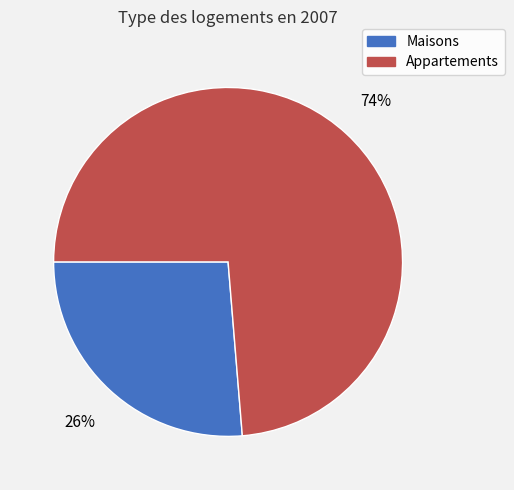

Does any single category account for the majority?

Yes